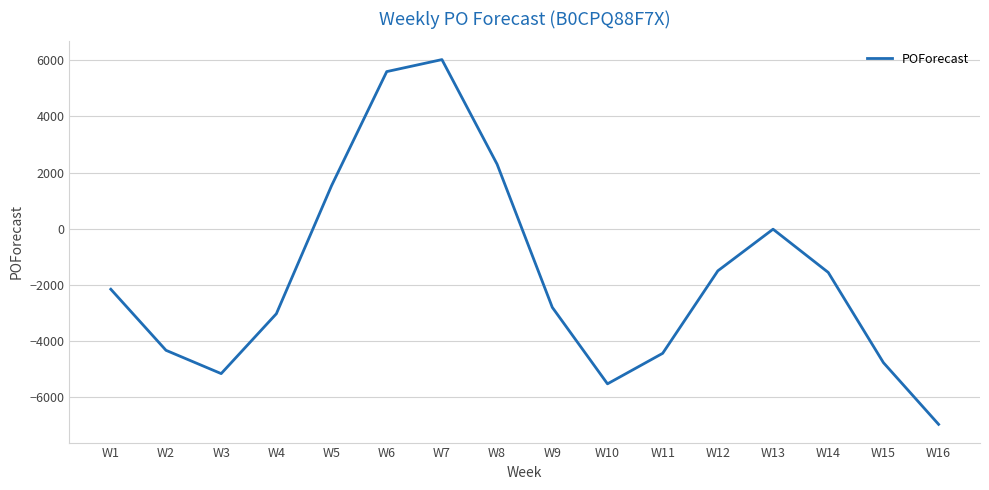

What is the difference between the maximum and minimum values?

12977